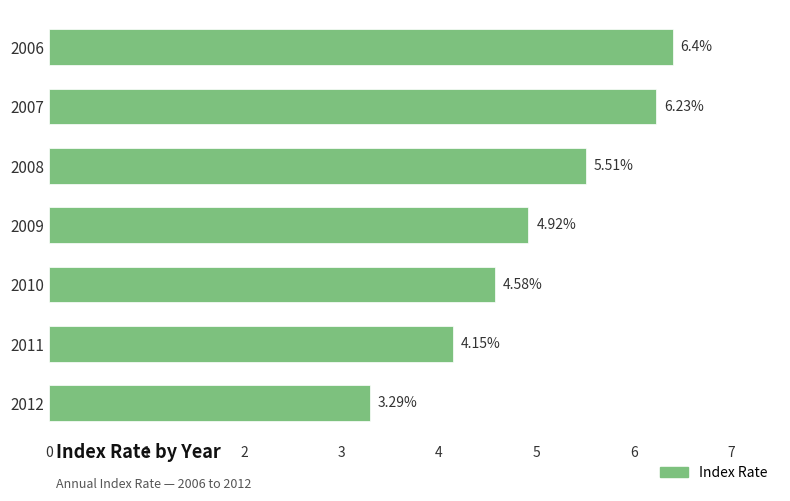

What is the greatest value displayed?

6.4